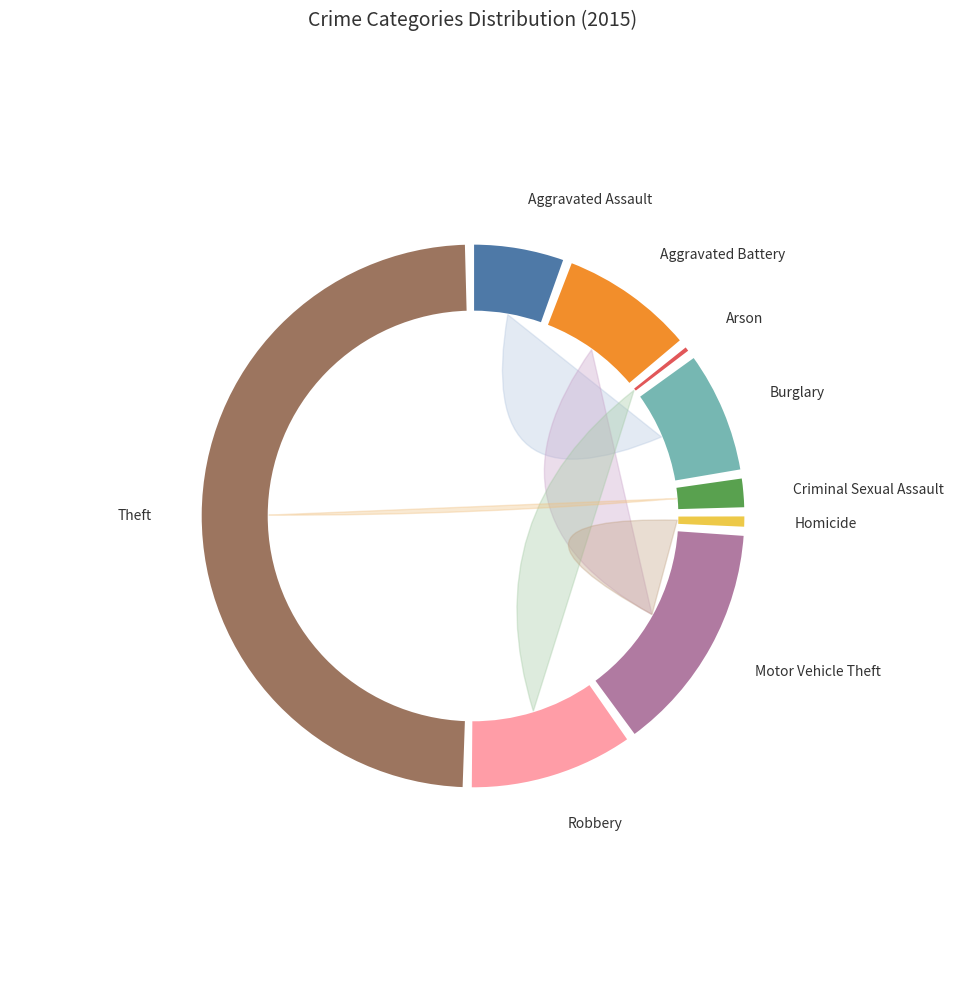

What is the majority slice?

Theft